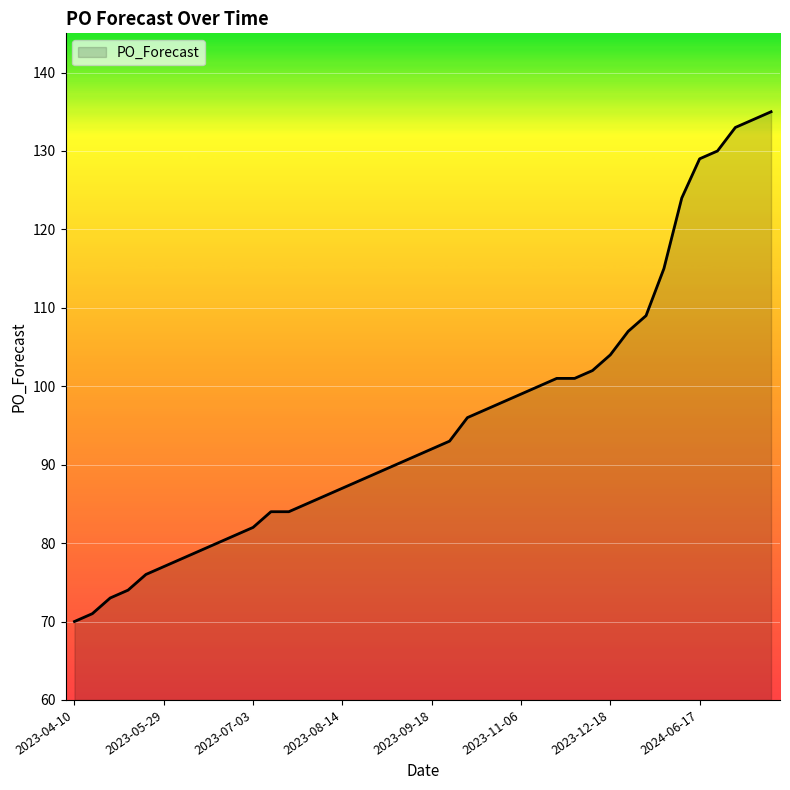

What is the smallest value displayed?

70